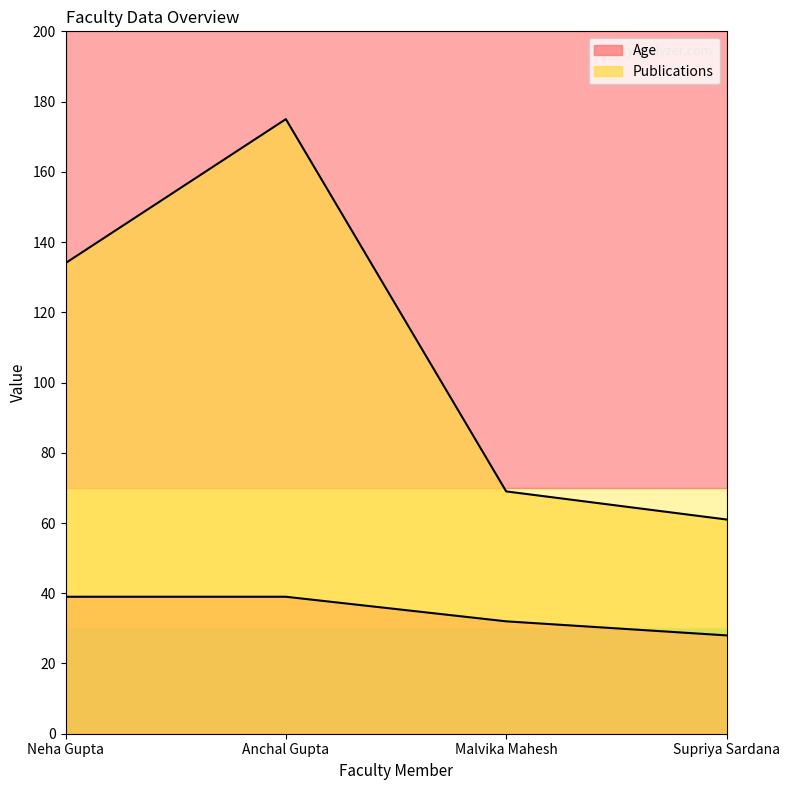

List the labels in order of Age value, largest first.

Neha Gupta, Anchal Gupta, Malvika Mahesh, Supriya Sardana